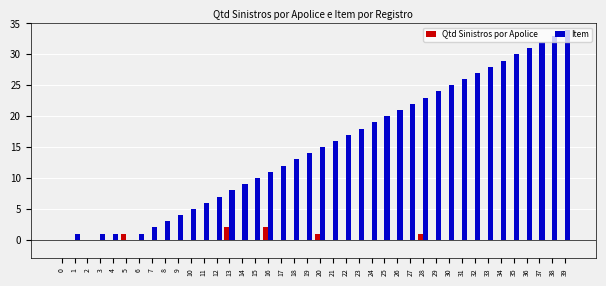

What is the spread (max minus min) of values at 32?

27